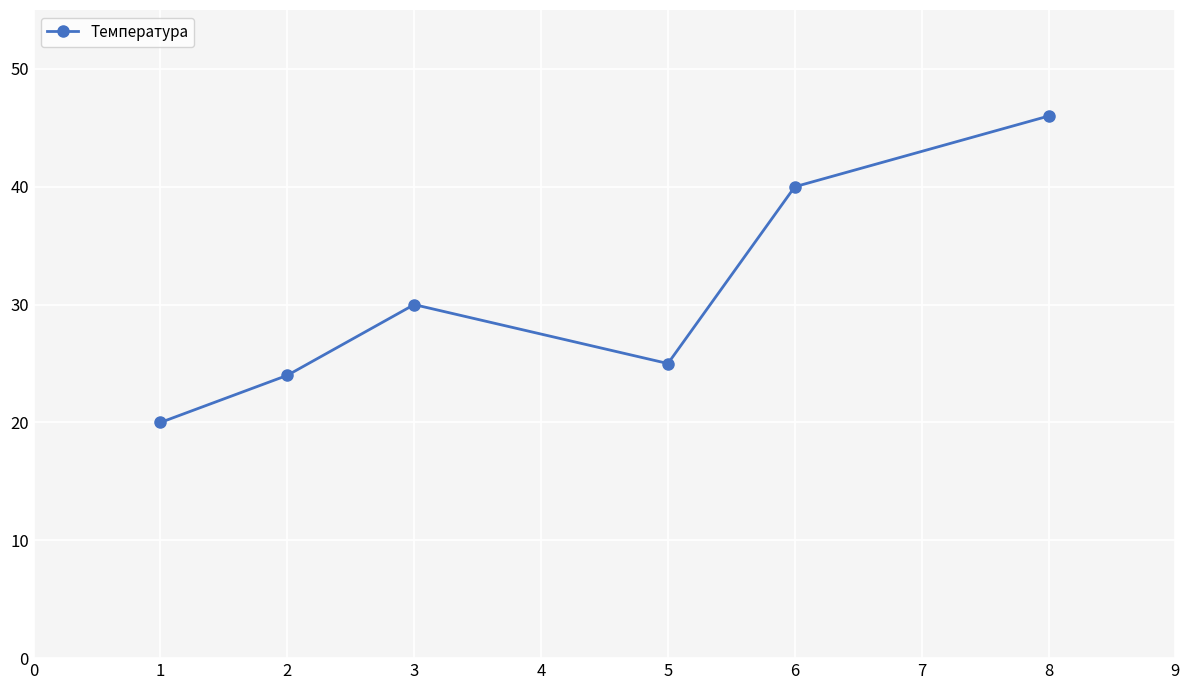

Rank the categories by value from highest to lowest.

8, 6, 3, 5, 2, 1